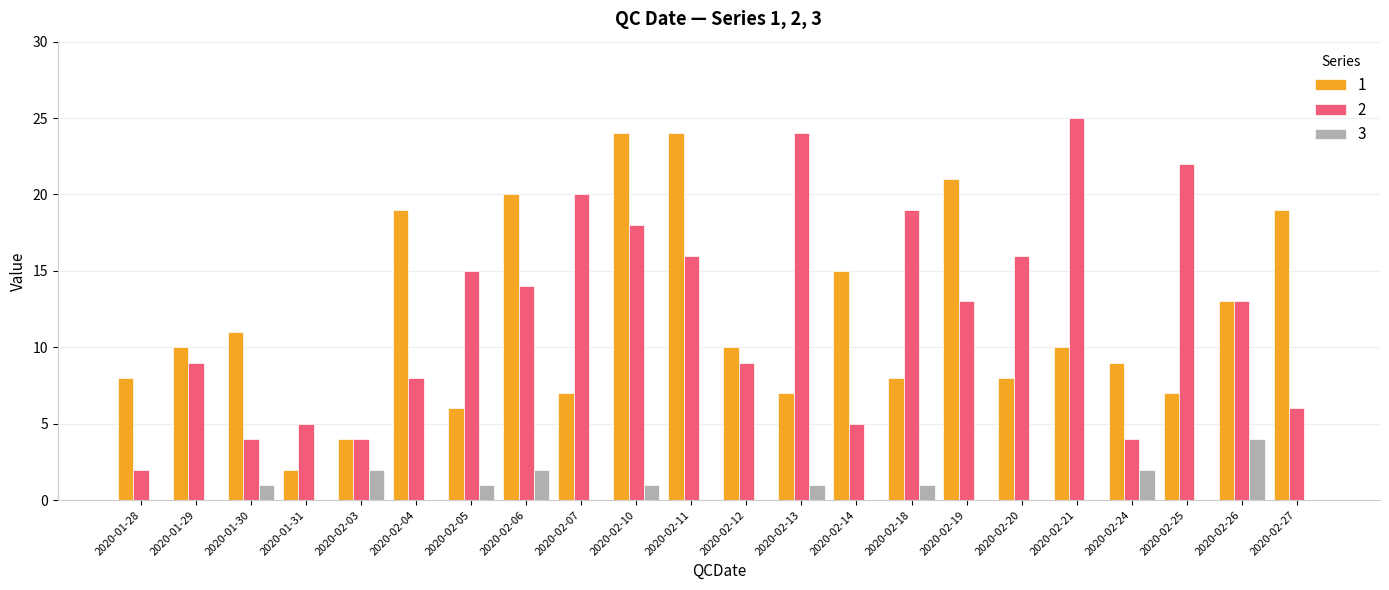

Which series has the largest total across all categories?

2